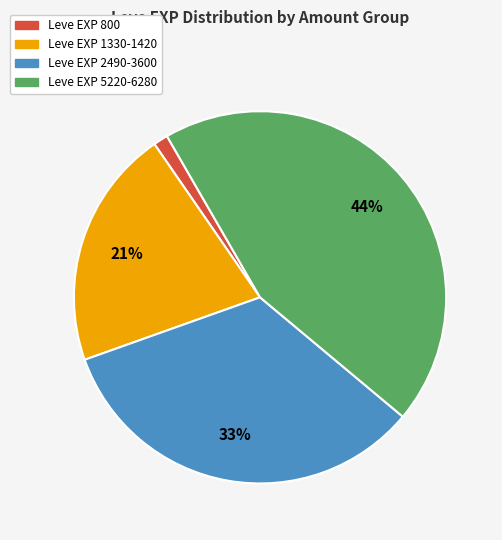

To the nearest percent, what is the average slice percentage?

25%